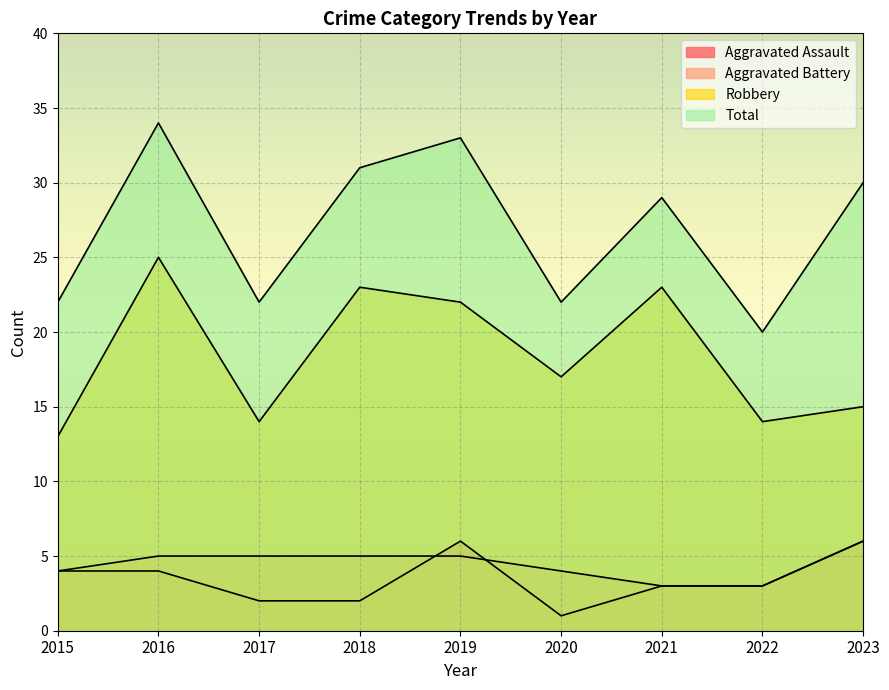

At which category is the sum across all series the highest?

2016